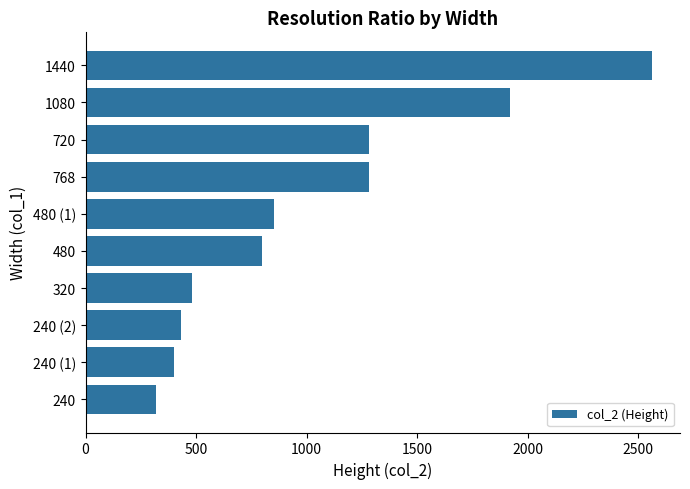

The chart shows a value of 776 at 320. True or false?

False